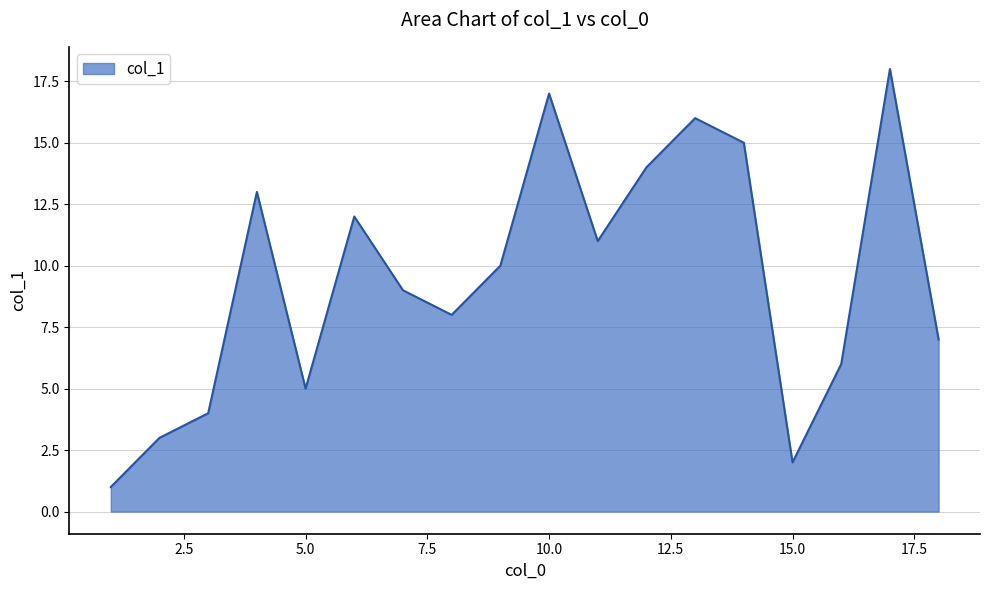

What is the difference between the maximum and minimum values?

17